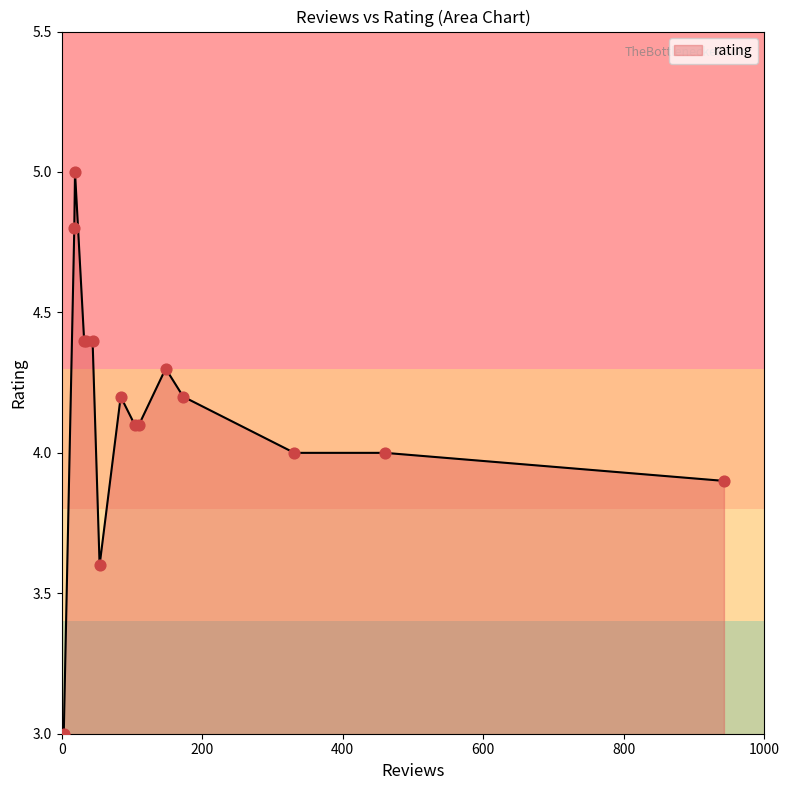

What is the minimum value shown in the chart?

3.0